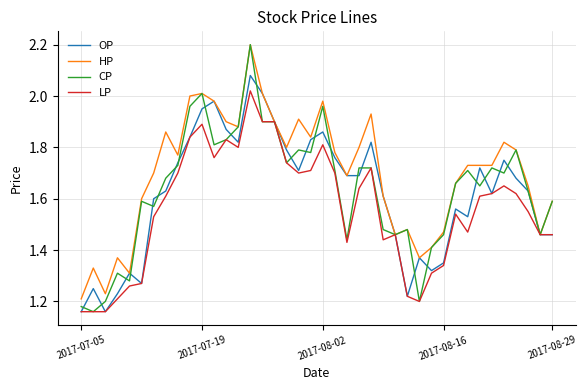

Which series has the largest total across all categories?

HP